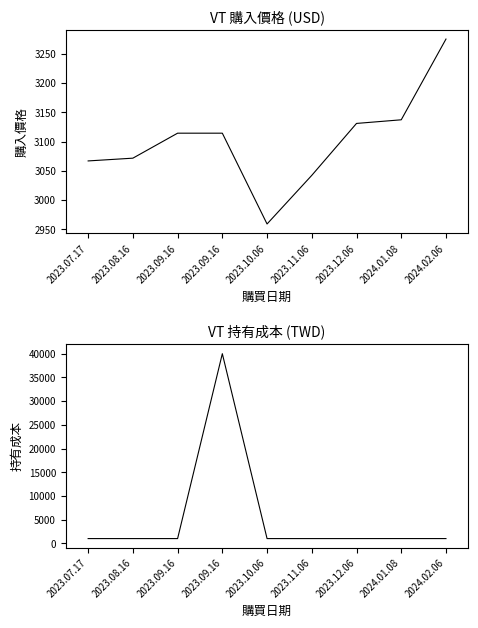

Which has a higher value, 2023.08.16 or 2023.09.16?

2023.09.16